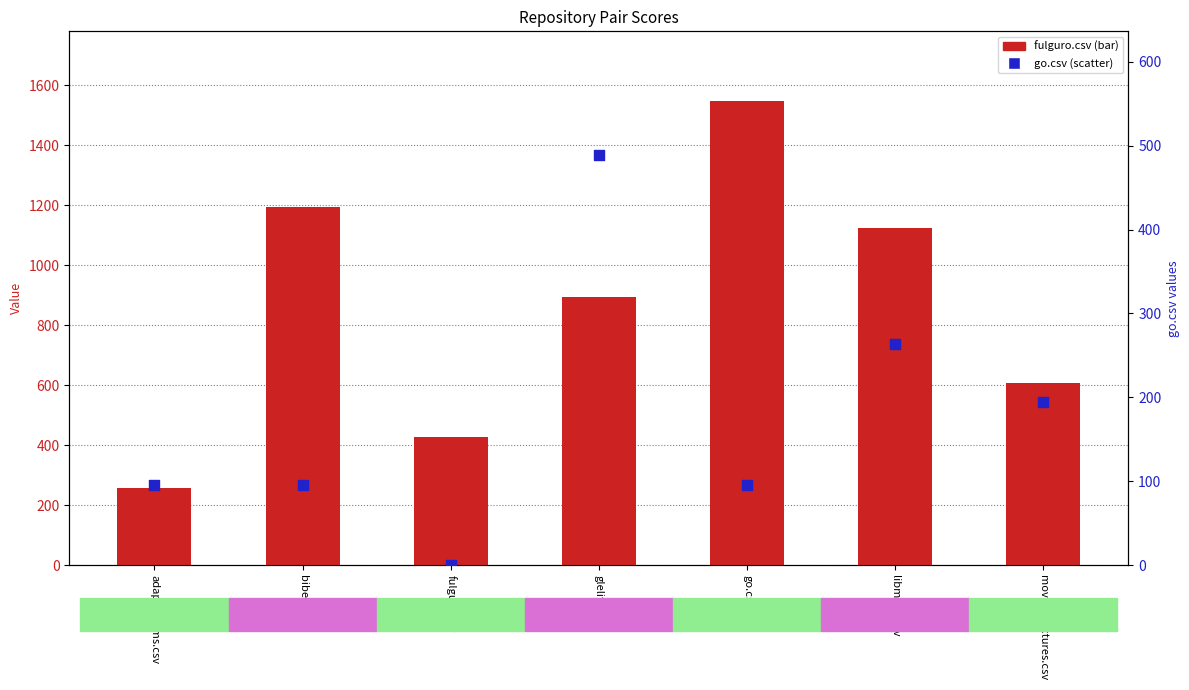

At how many categories does at least one series exceed 1023?

3